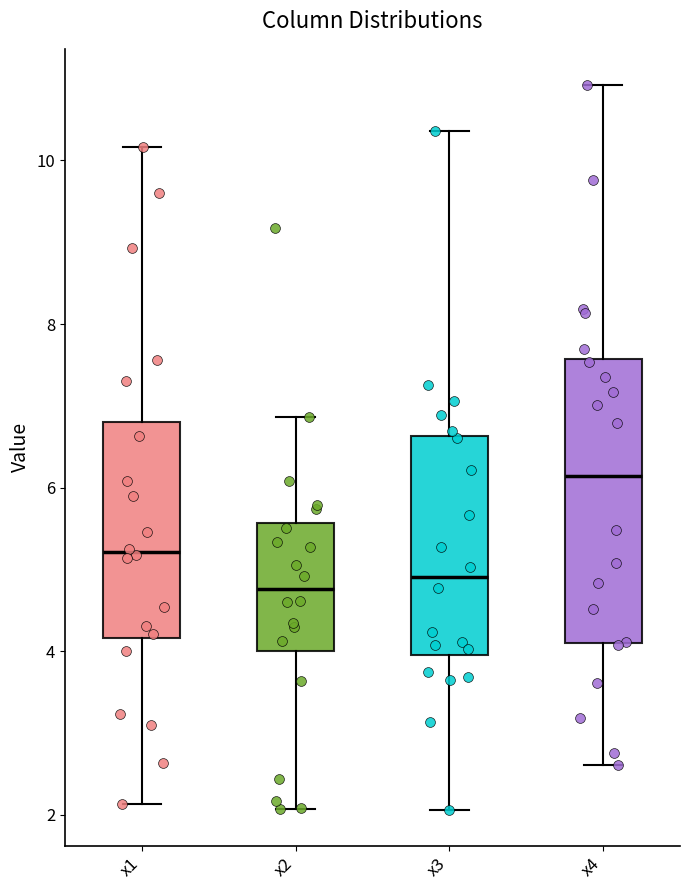

Comparing the boxes themselves (not the whiskers), which one is the tallest?

x4